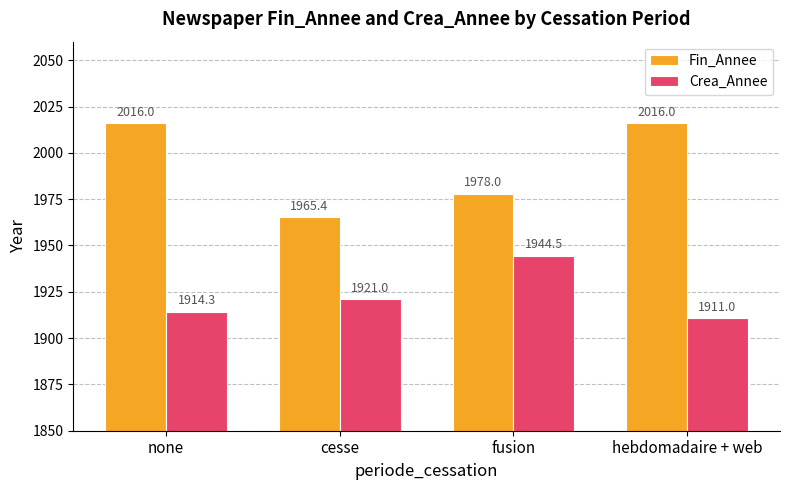

What are all the series names shown in the legend?

Fin_Annee, Crea_Annee